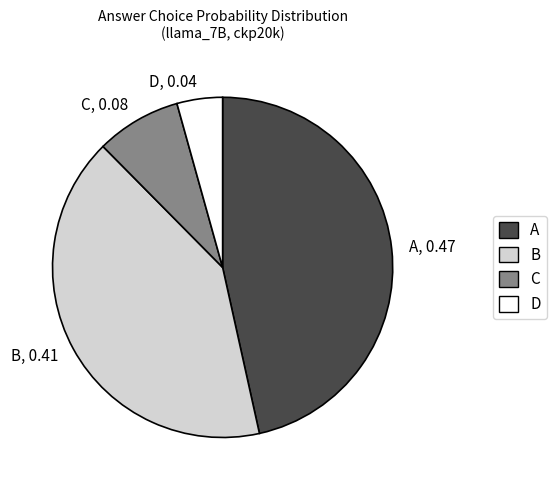

Is it true that D is 13% of the pie?

False